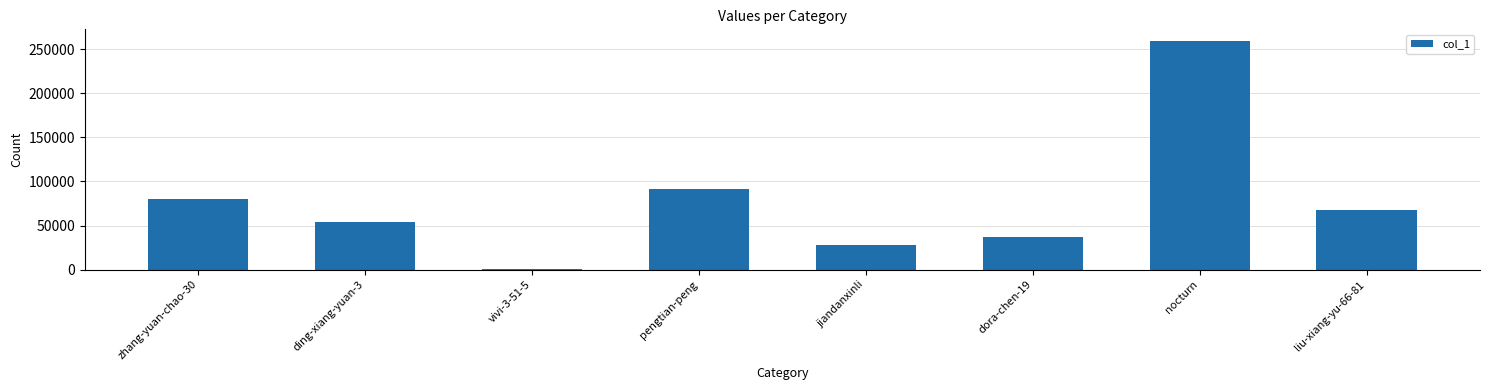

How many distinct data groups are displayed?

1